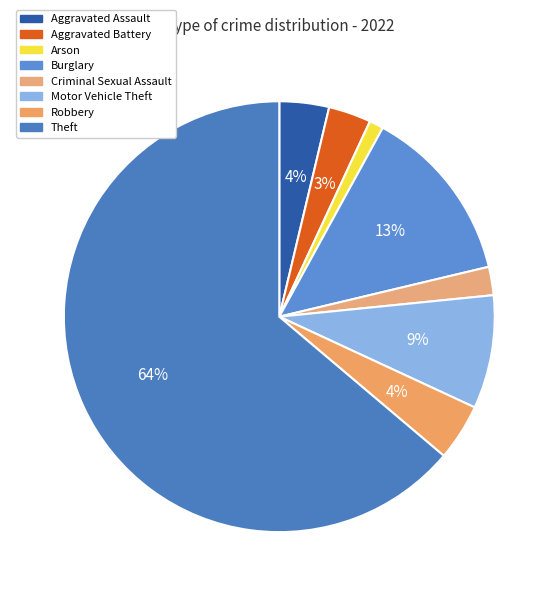

Is there a majority slice in this chart?

Yes